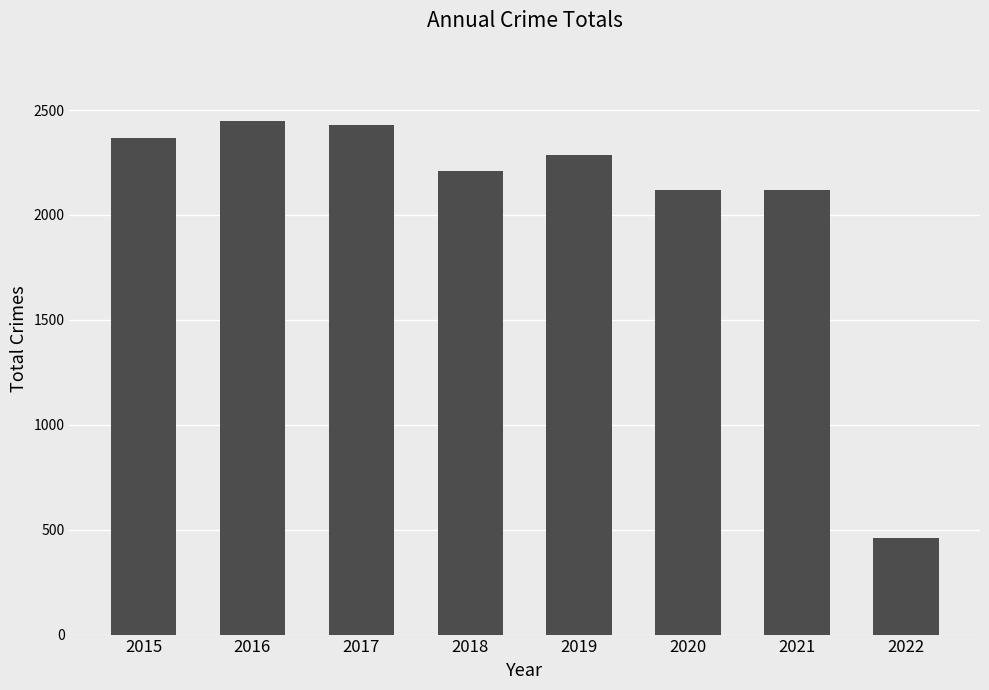

What is the difference between the maximum and minimum values?

1990